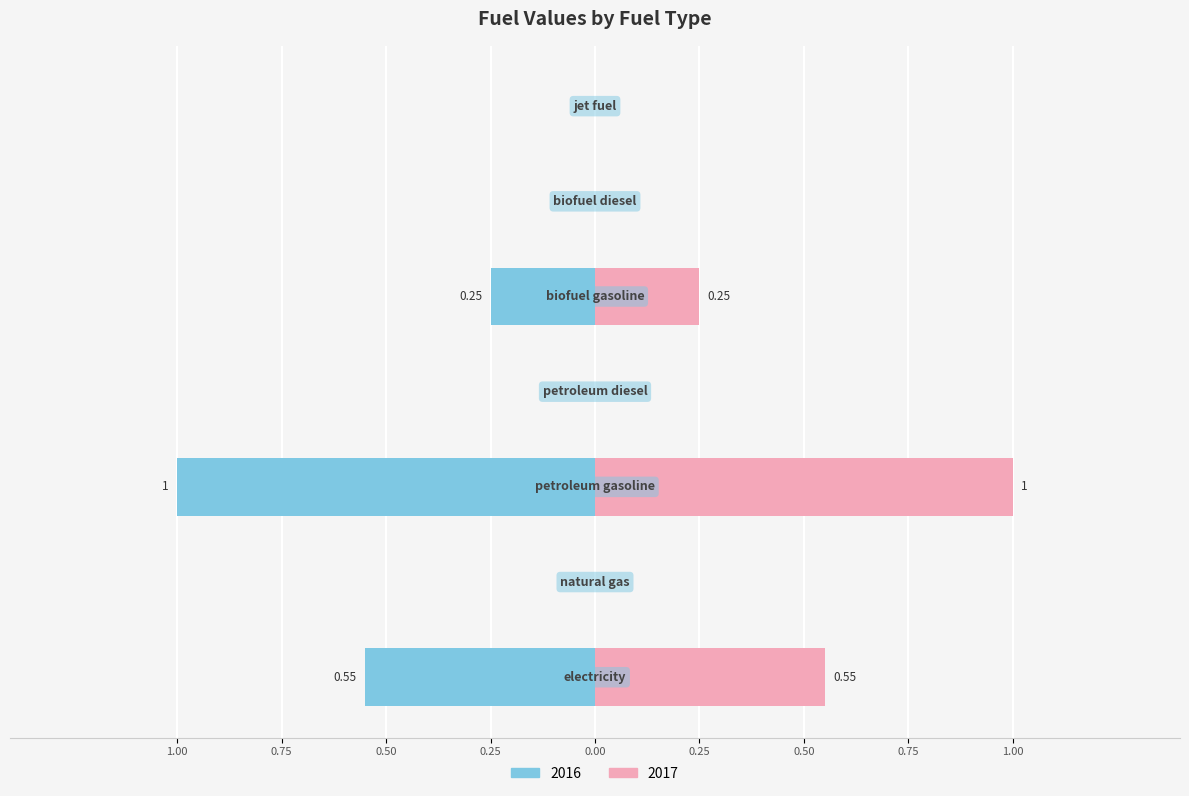

How many positive values does the 2017 series have?

3